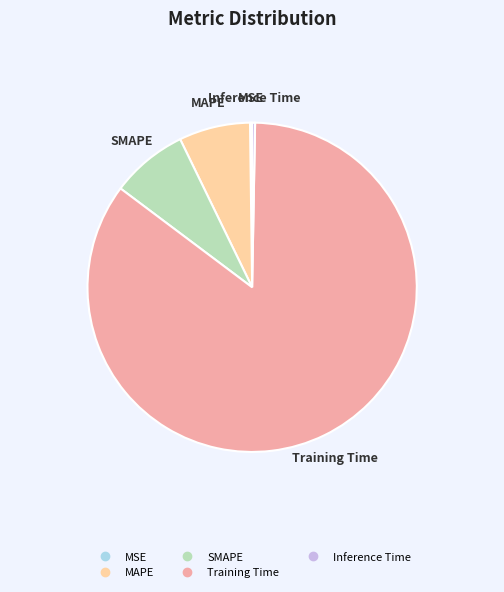

Does Training Time account for over 50% of the chart?

Yes